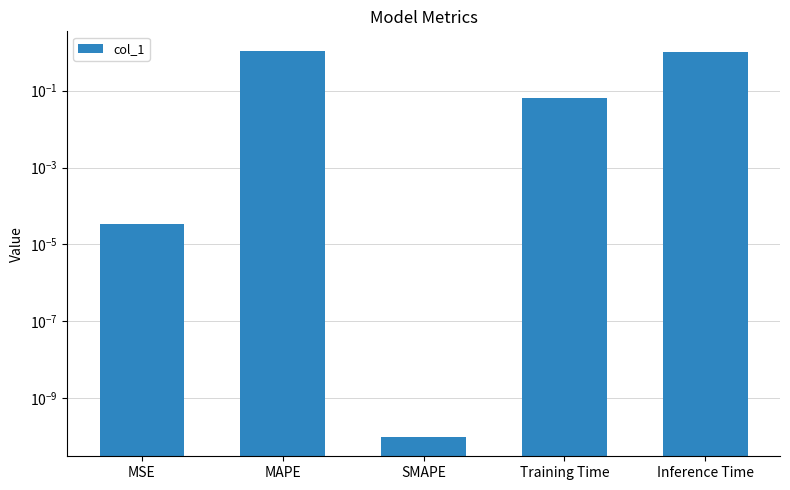

Which category has the highest value across all series?

MAPE